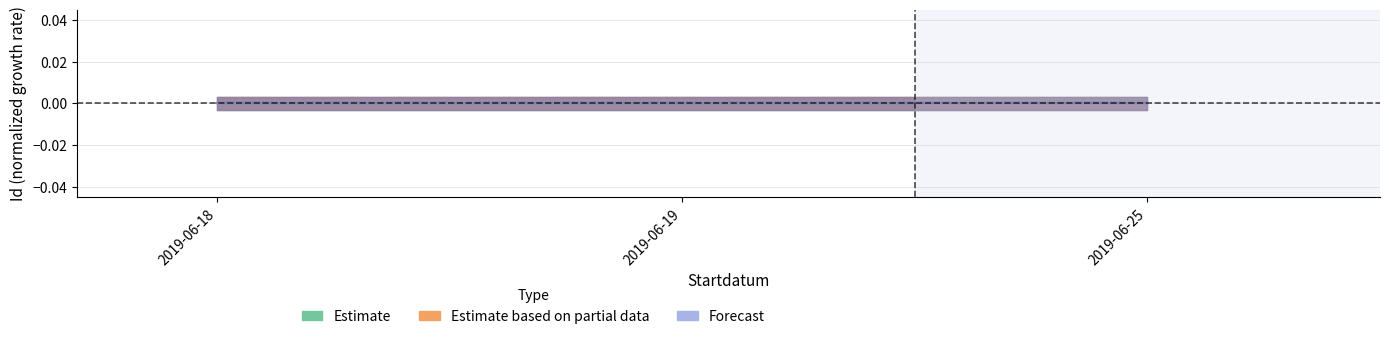

How many lines are shown in the chart?

3